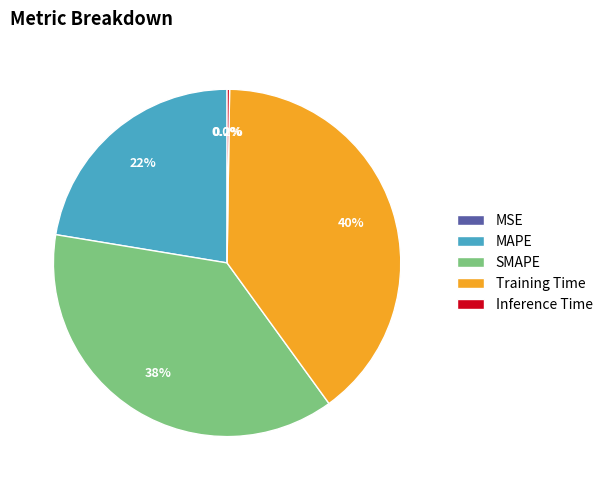

Is there any slice that represents more than half of the pie?

No